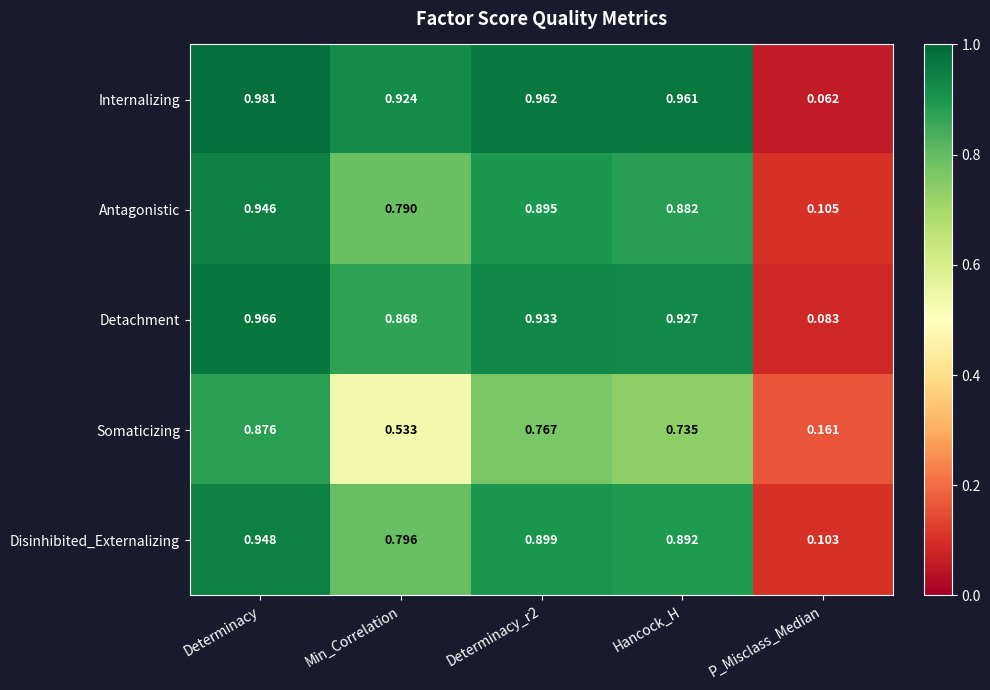

How many categories are shown in the chart?

5